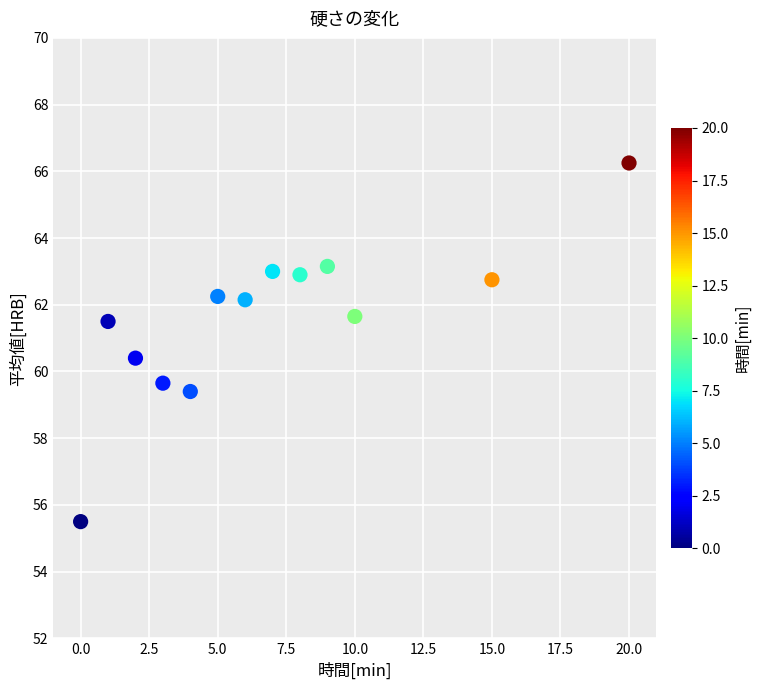

What is the range of X values (max minus min)?

20.0